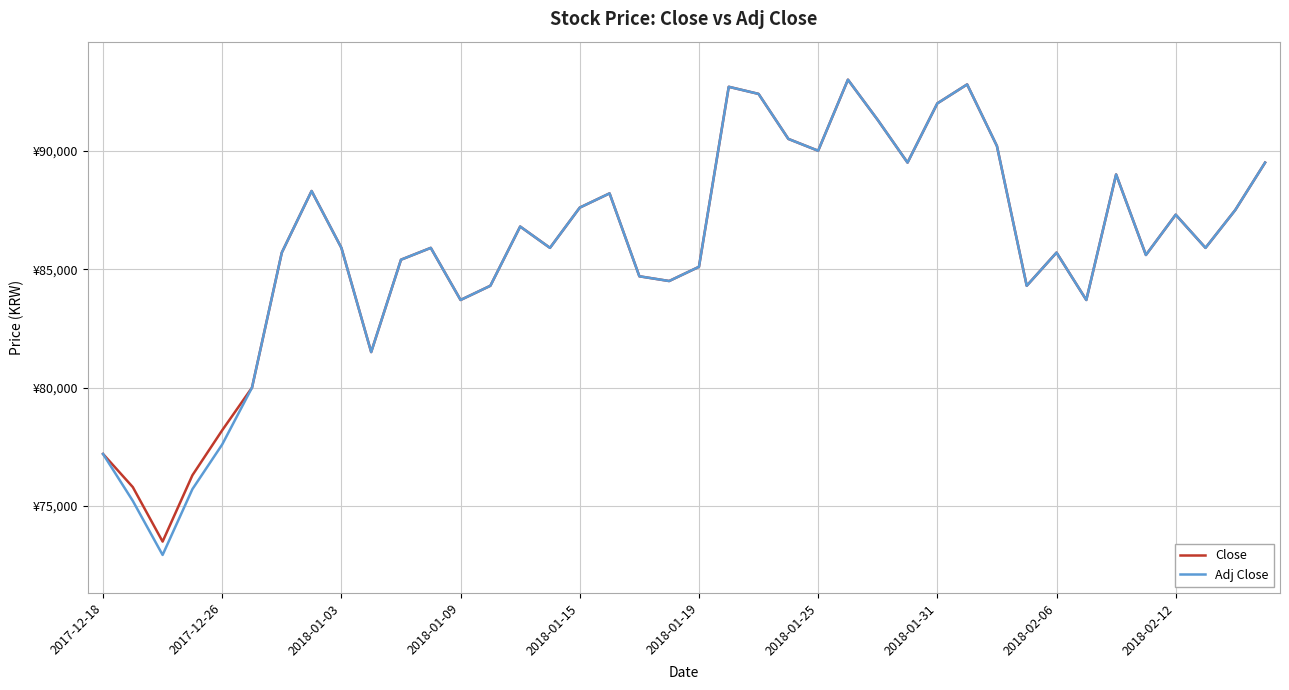

Does the chart display data point markers on the line(s)?

No